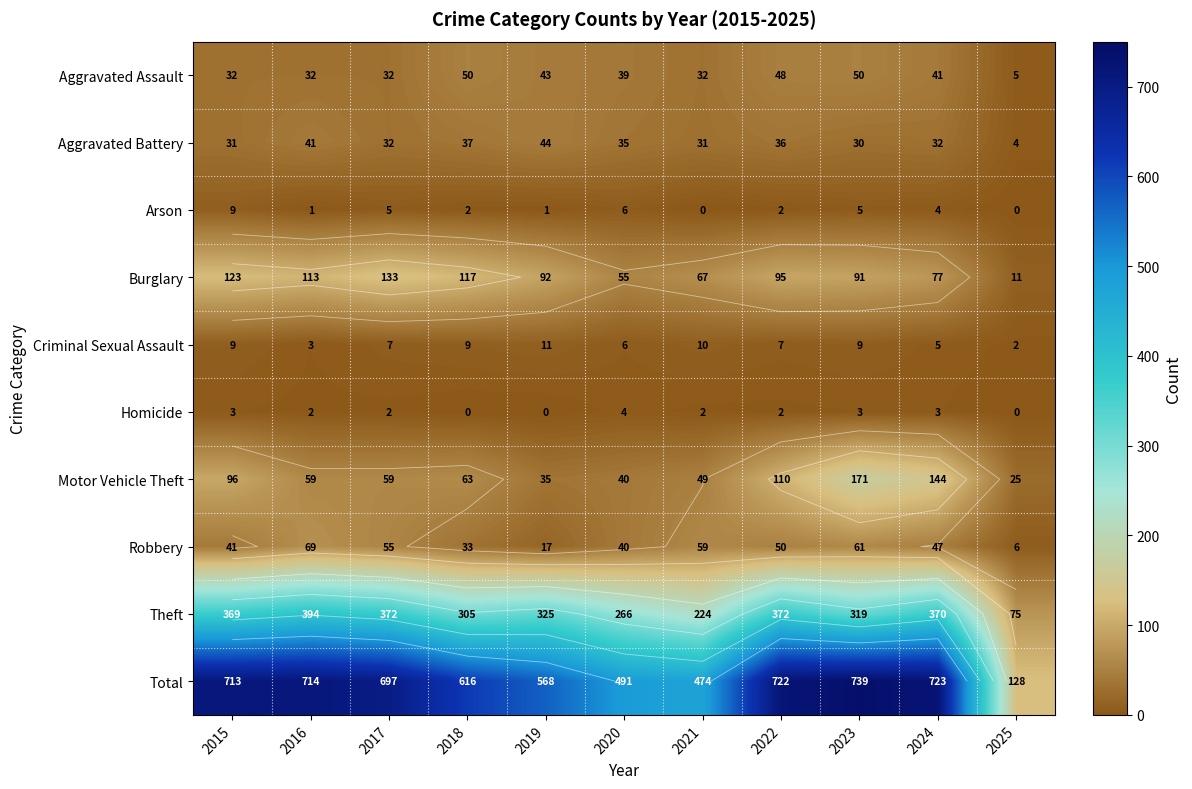

At 2021, list the series in order from smallest to largest.

Arson, Homicide, Criminal Sexual Assault, Aggravated Battery, Aggravated Assault, Motor Vehicle Theft, Robbery, Burglary, Theft, Total